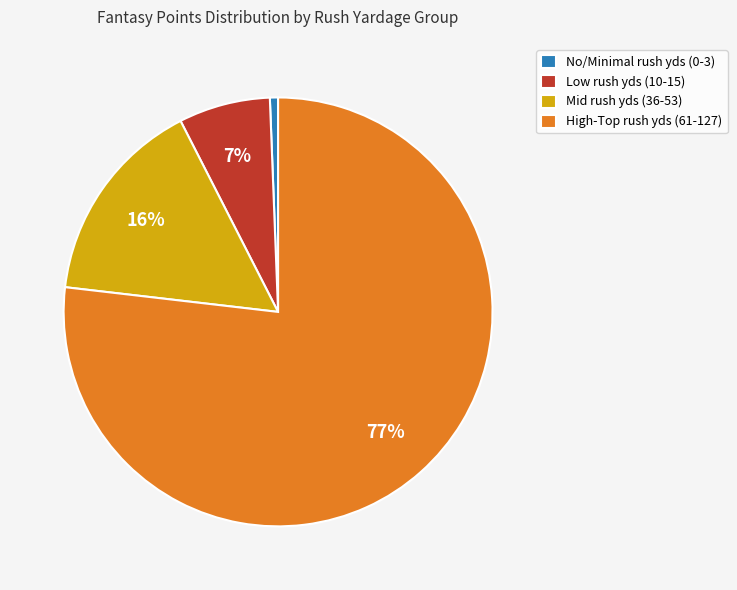

Count the number of slices in the pie.

4